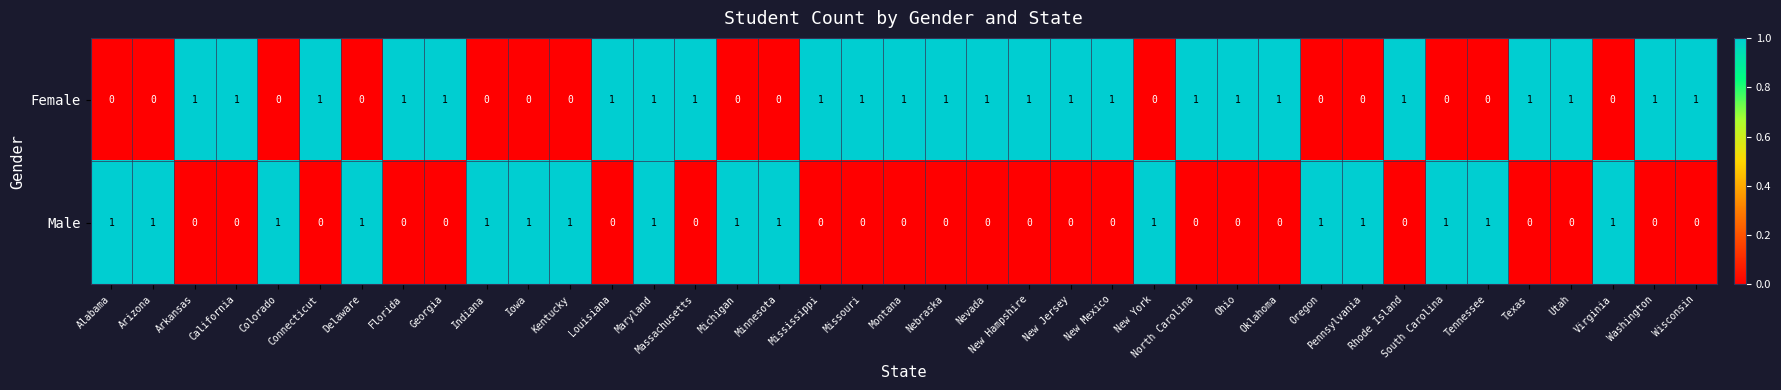

Rank the series at South Carolina from highest to lowest value.

Male, Female